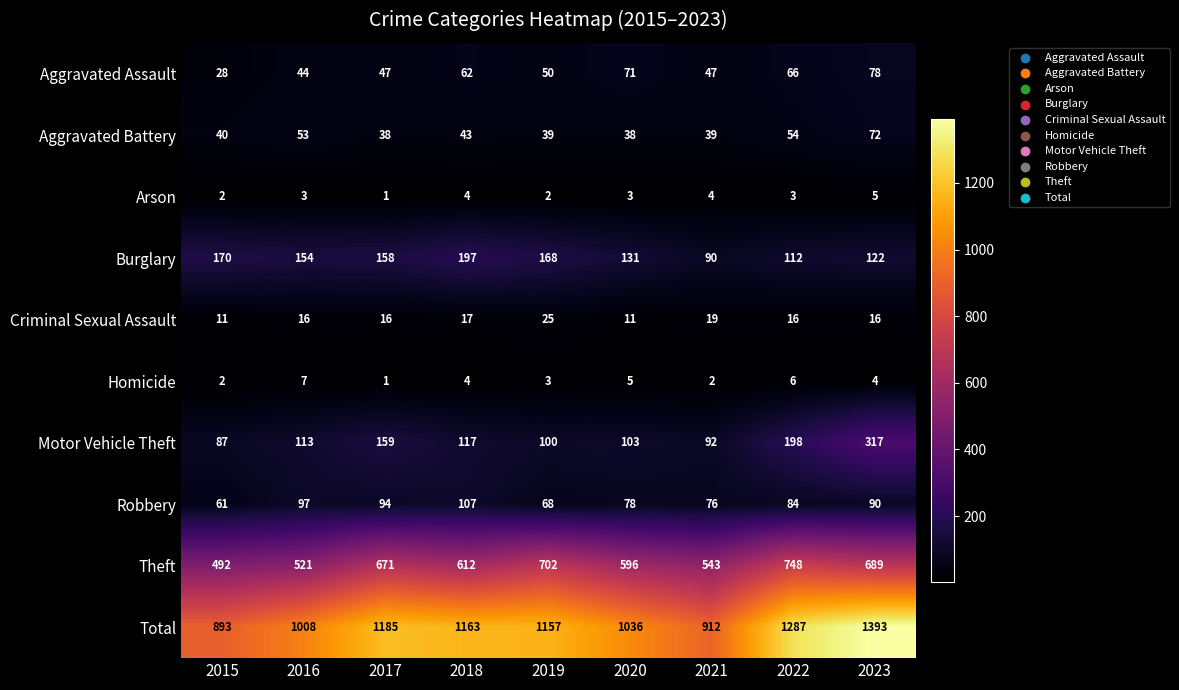

Rank the series by their maximum value, from lowest to highest.

Arson, Homicide, Criminal Sexual Assault, Aggravated Battery, Aggravated Assault, Robbery, Burglary, Motor Vehicle Theft, Theft, Total